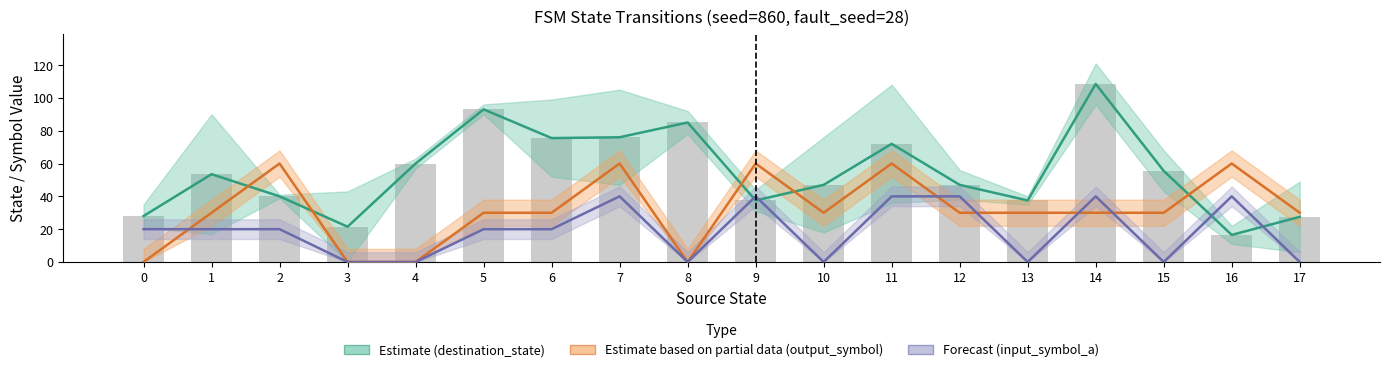

Read the destination_state value at 15.

55.5